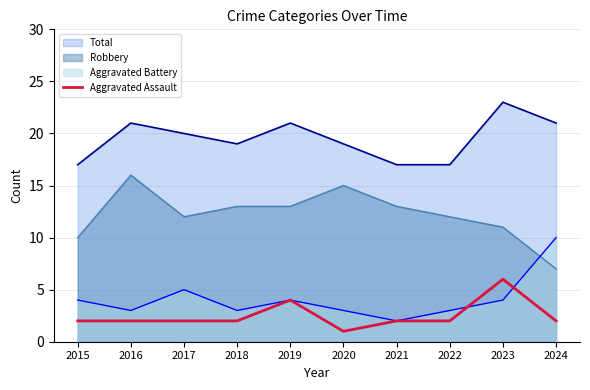

The chart shows a value of 1 at 2022. True or false?

False